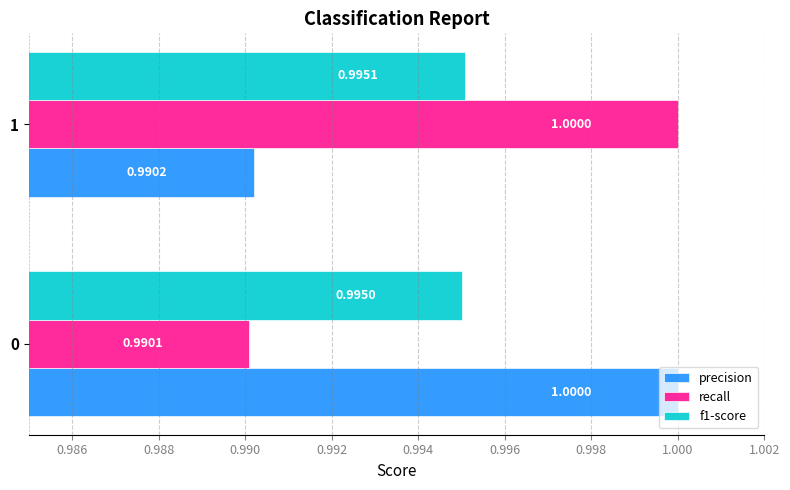

Rank the categories by precision value from lowest to highest.

1, 0